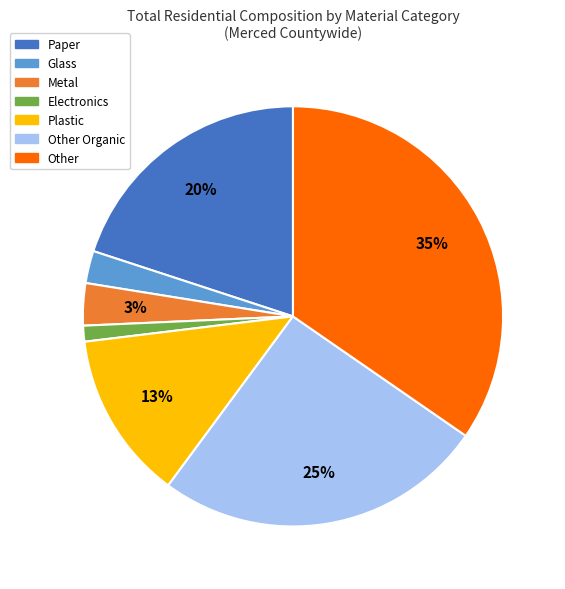

Between Metal and Plastic, which is larger?

Plastic